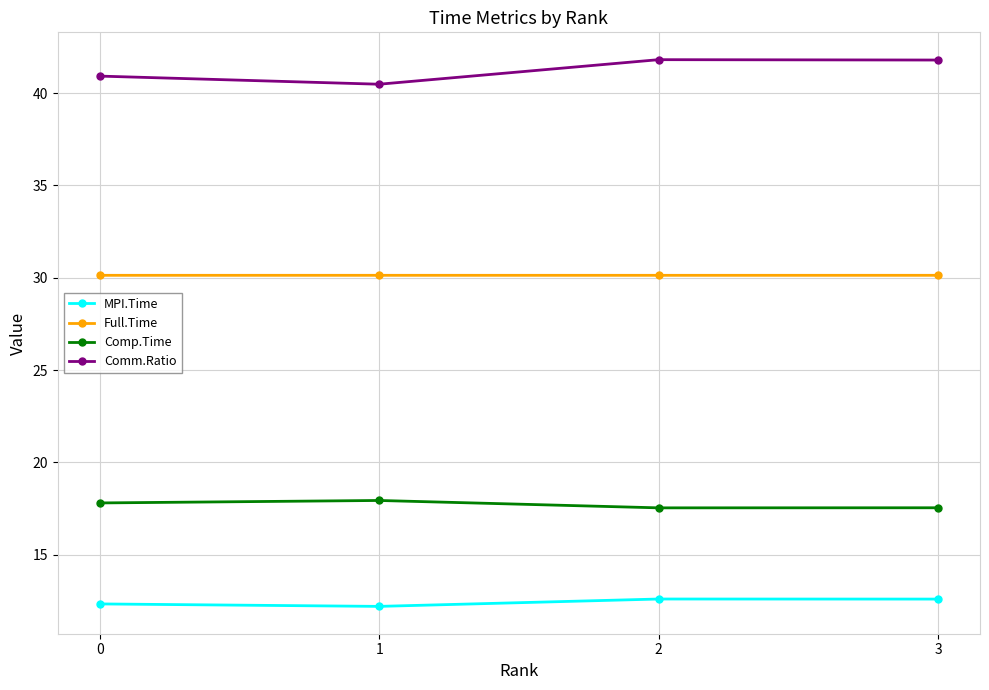

At which category does MPI.Time reach its first local valley?

1